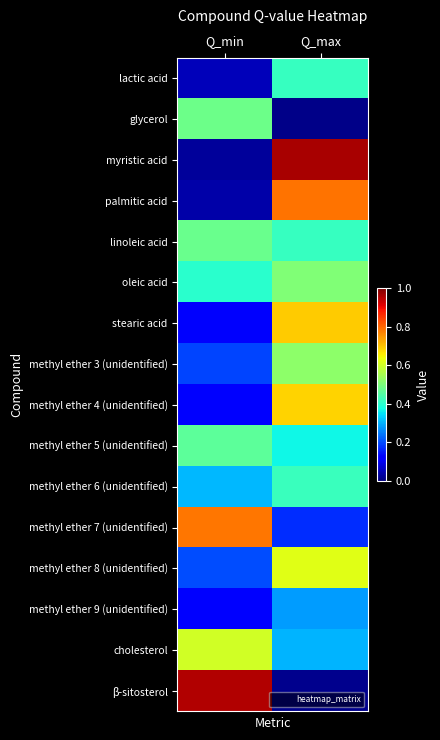

What is the difference between the highest and lowest values at Q_min?

0.9